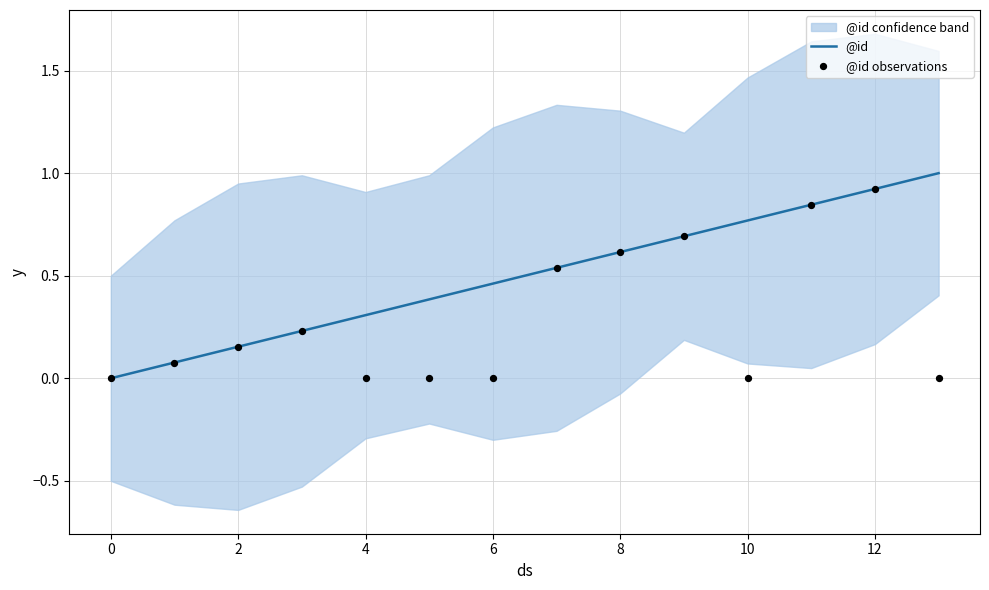

What is the maximum value for @id?

1.0